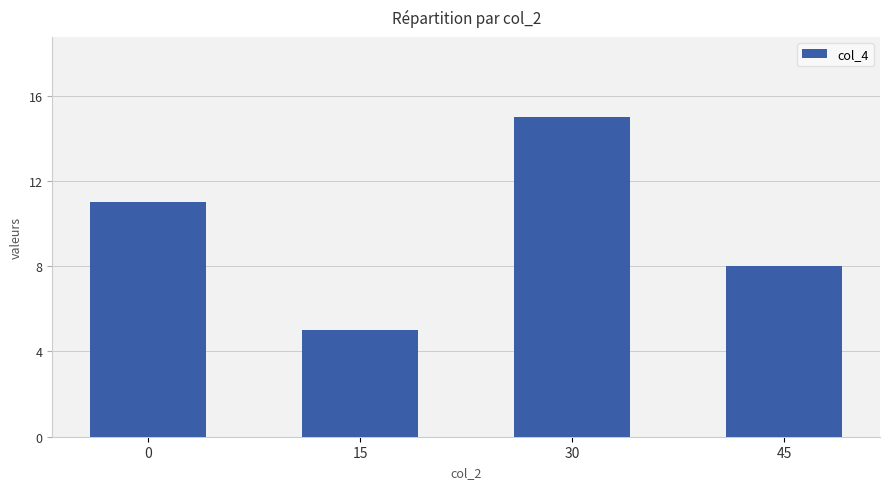

What is the minimum value shown in the chart?

5